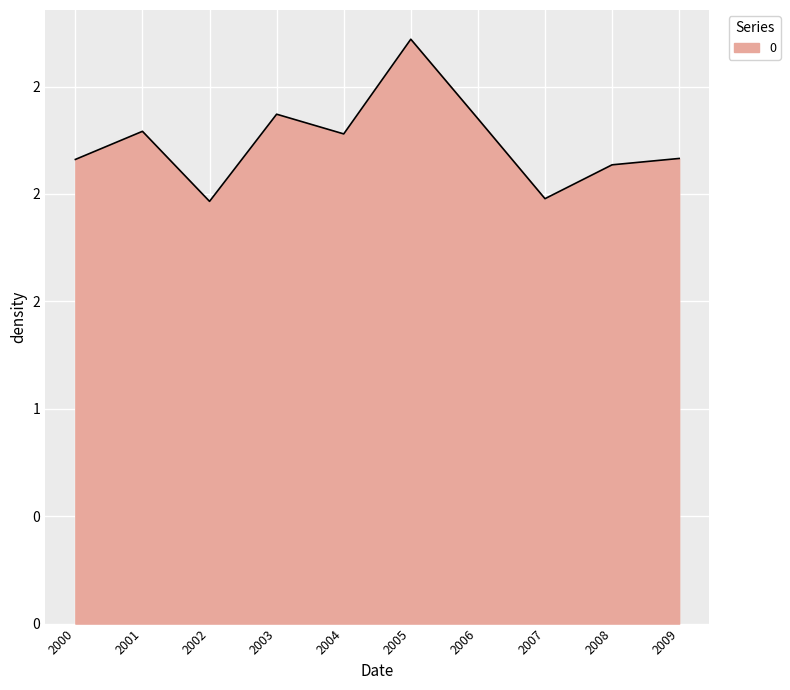

Is this an area chart (filled region under the line)?

Yes